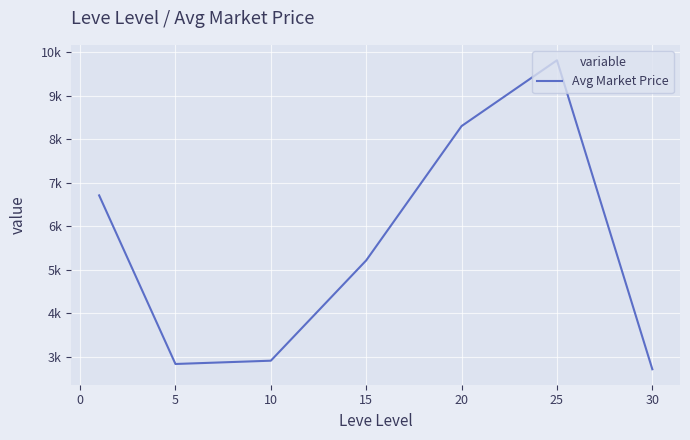

How many interior local valleys (lower than both neighbors) does the data have?

1